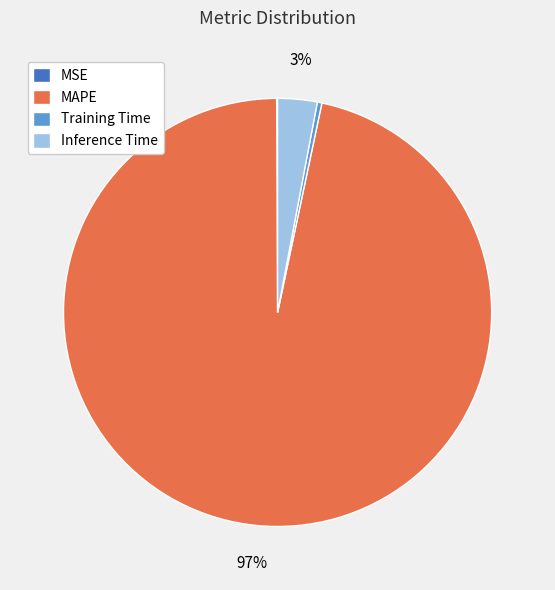

Is there any slice that represents more than half of the pie?

Yes